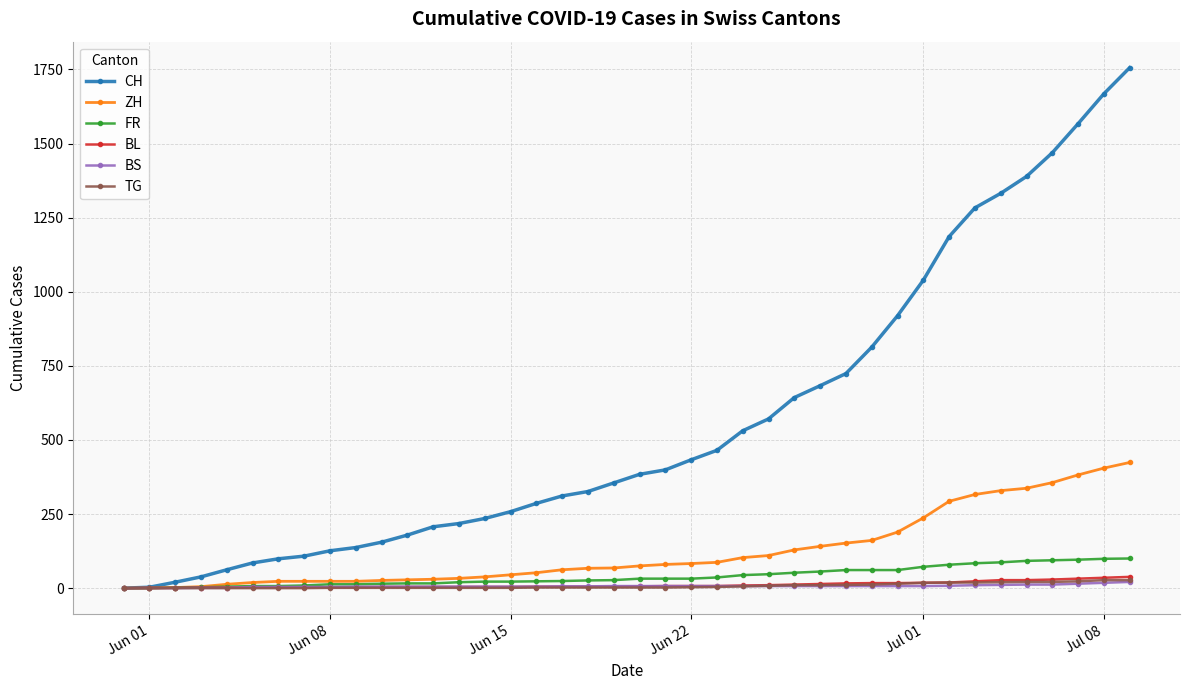

Which series has the widest spread of values?

CH